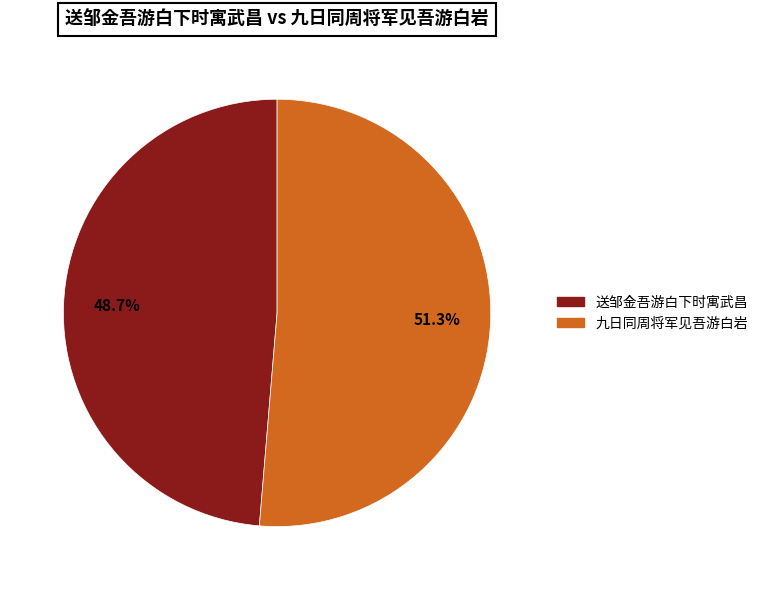

What is the largest slice in the pie chart?

九日同周将军见吾游白岩